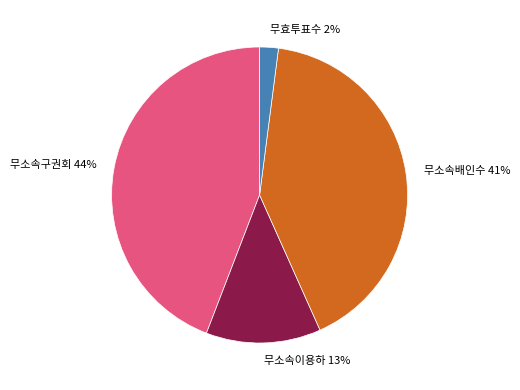

Which has a higher value, 무소속이용하 or 무효투표수?

무소속이용하